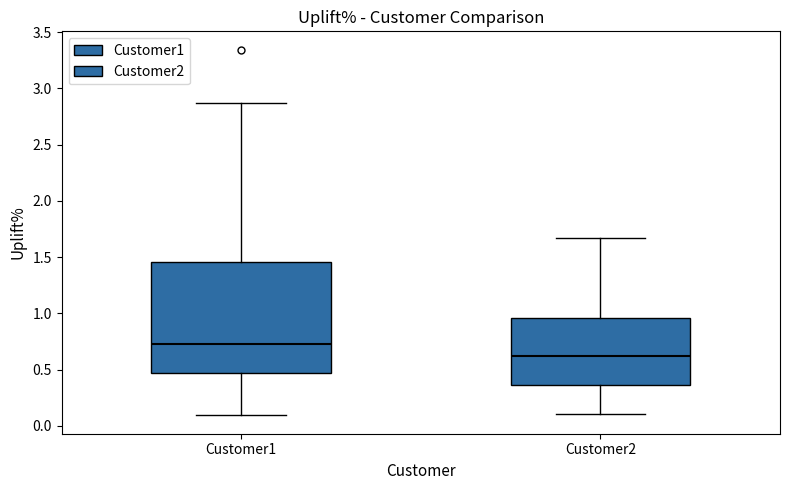

Reading left to right, transcribe this box plot: for each box, give where its median line is, the range the box spans, and where its two whiskers end, as read against the y-axis. The values are not printed on the chart, so give them approximately, as read against the axis.

Customer1: median 0.75, box 0.45 to 1.45, whiskers 0.10 to 2.85
Customer2: median 0.60, box 0.35 to 0.95, whiskers 0.10 to 1.65